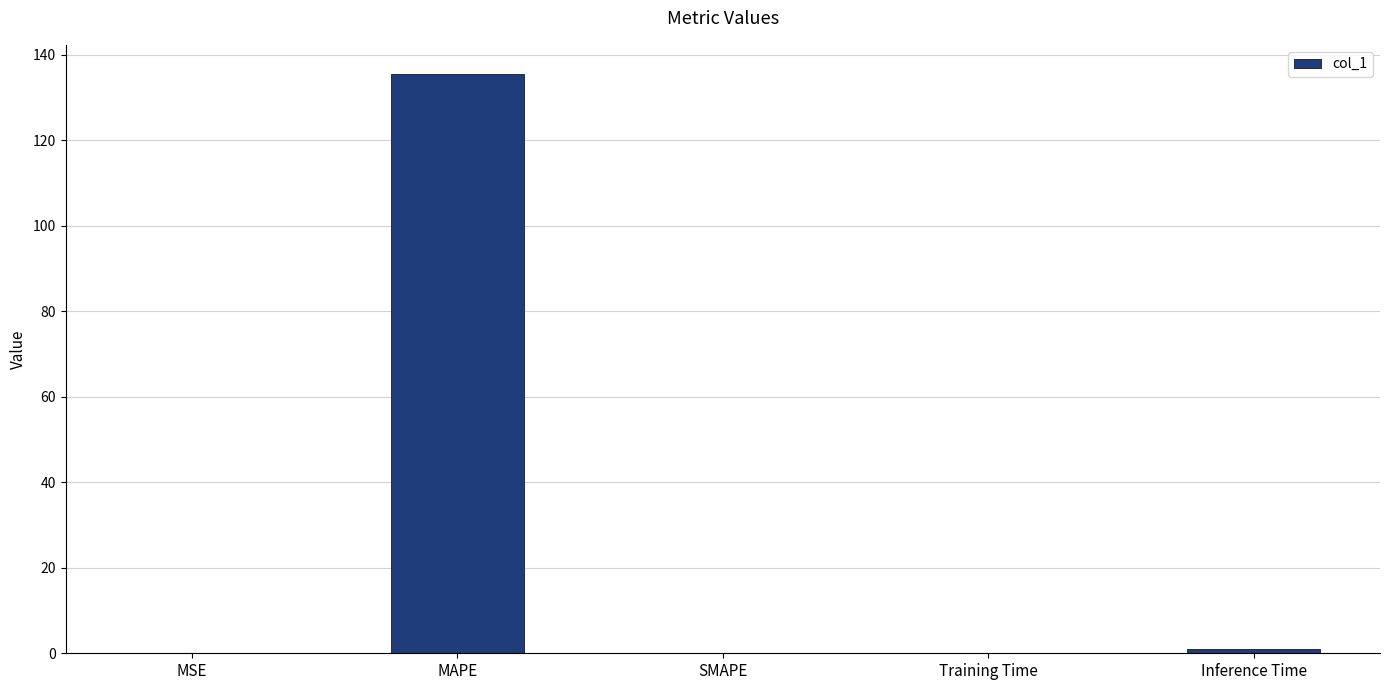

How many series are shown in this chart?

1